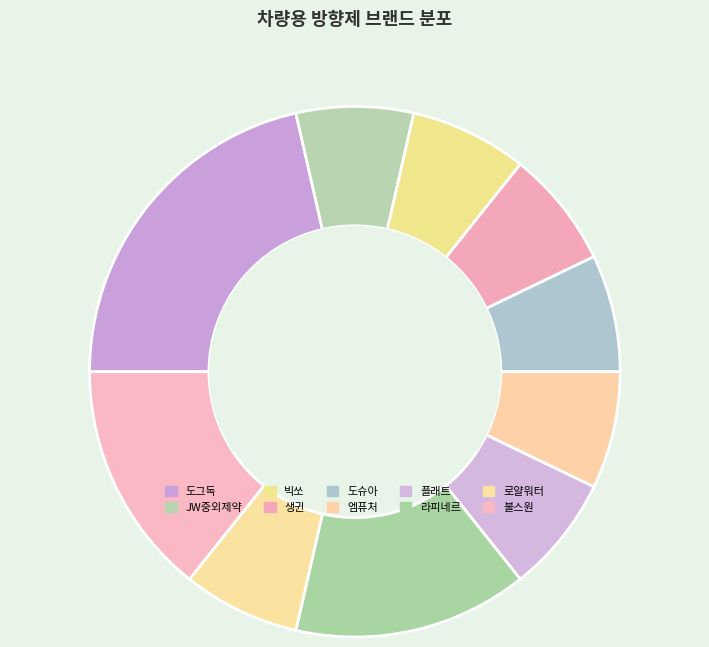

How many slices are in this pie chart?

10